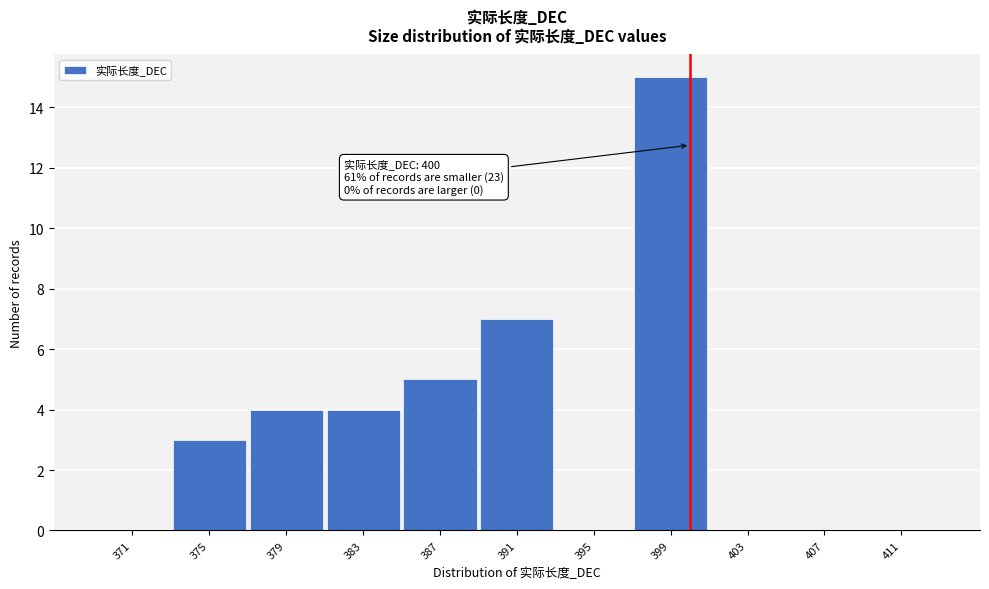

Over which range of the x-axis is the bar tallest?

397 to 401